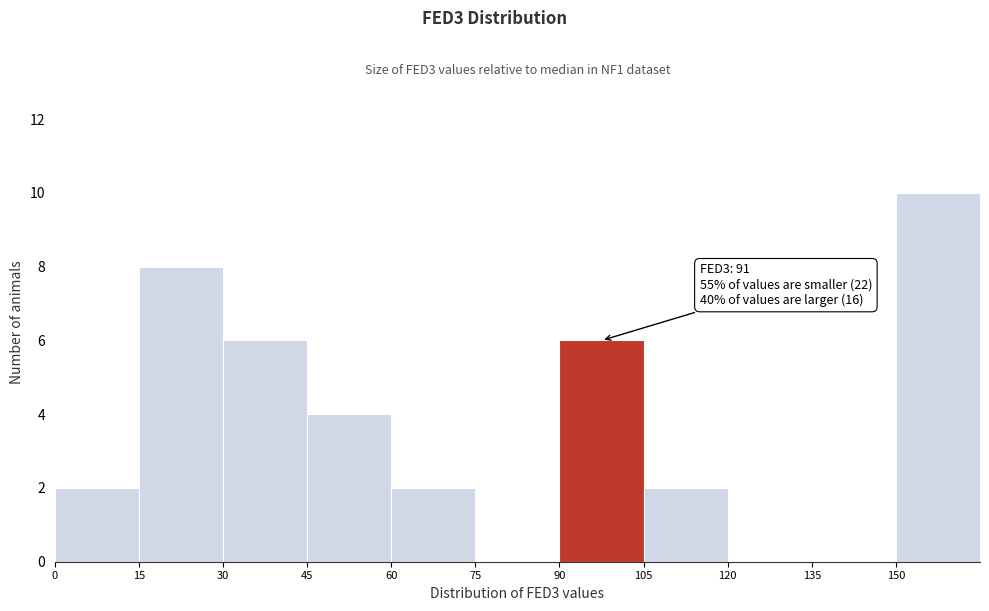

Over which range of the x-axis is the bar tallest?

150 to 165